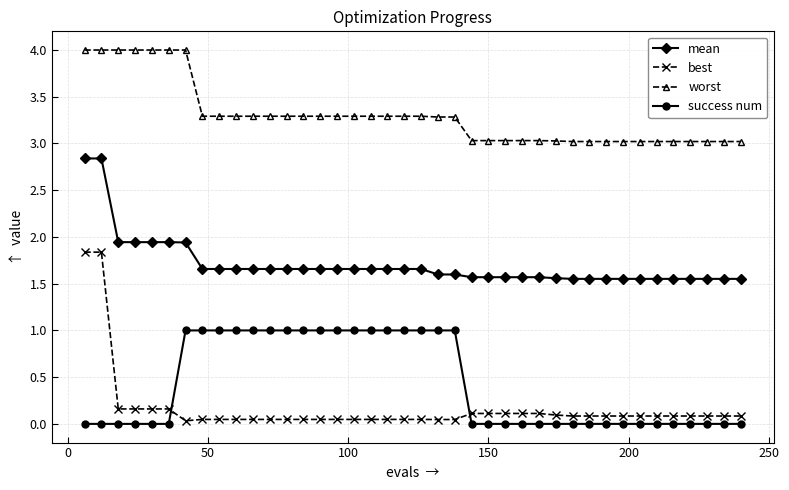

Rank the series by their maximum value, from highest to lowest.

worst, mean, best, success num